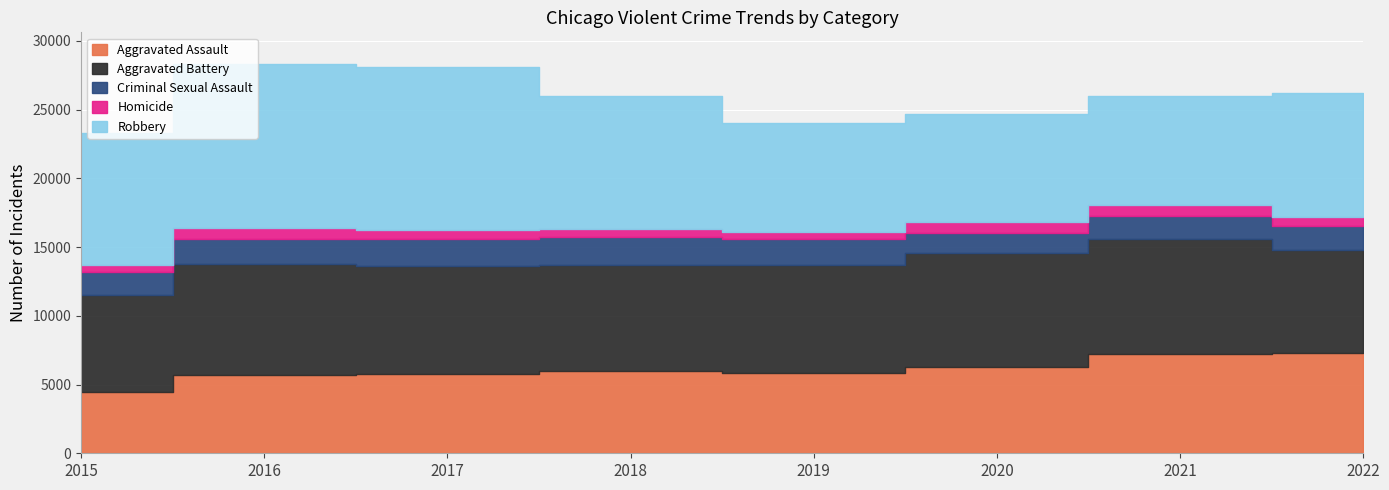

What is the sum of the Criminal Sexual Assault values at 2015 and 2016?

3486